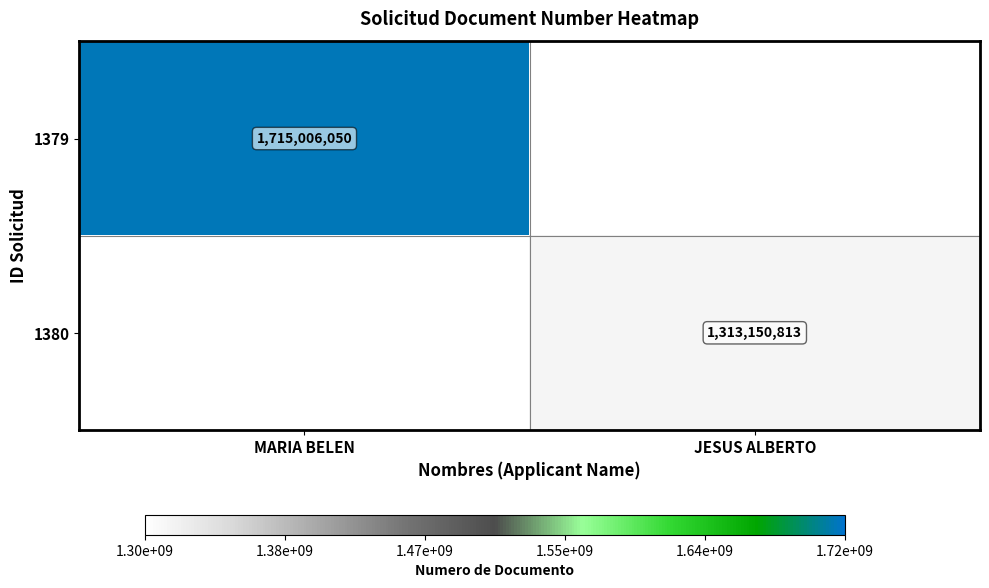

The 1380 series shows 2152598717 at JESUS ALBERTO. True or false?

False